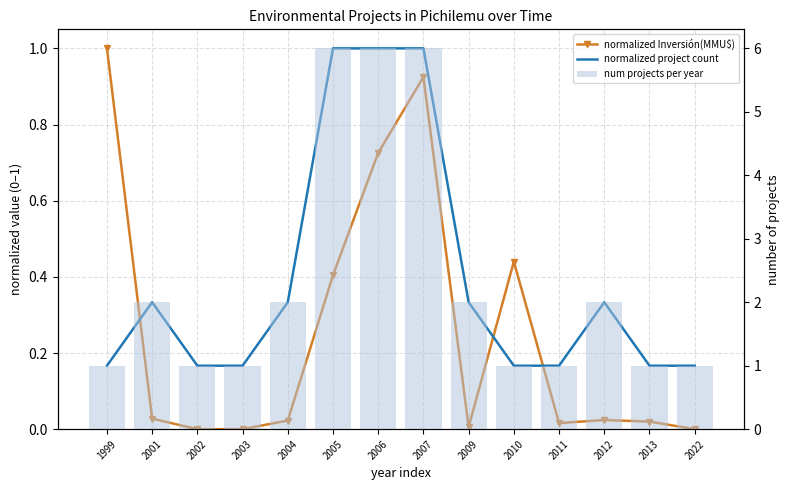

Are the bars horizontal?

No